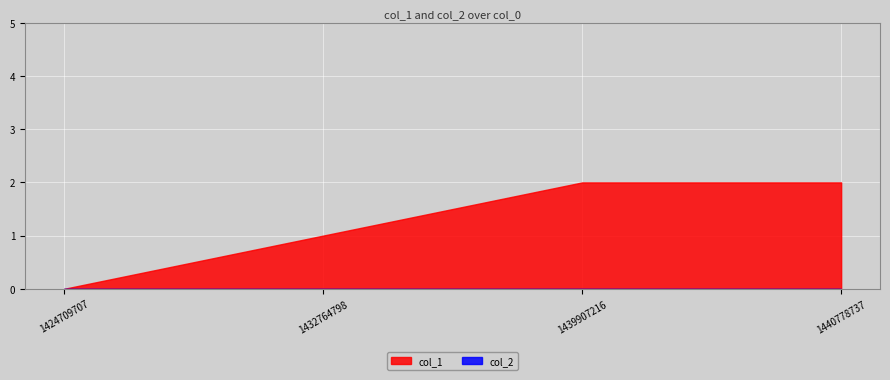

True or false: col_2 has more than 2 points higher than both neighbors.

False